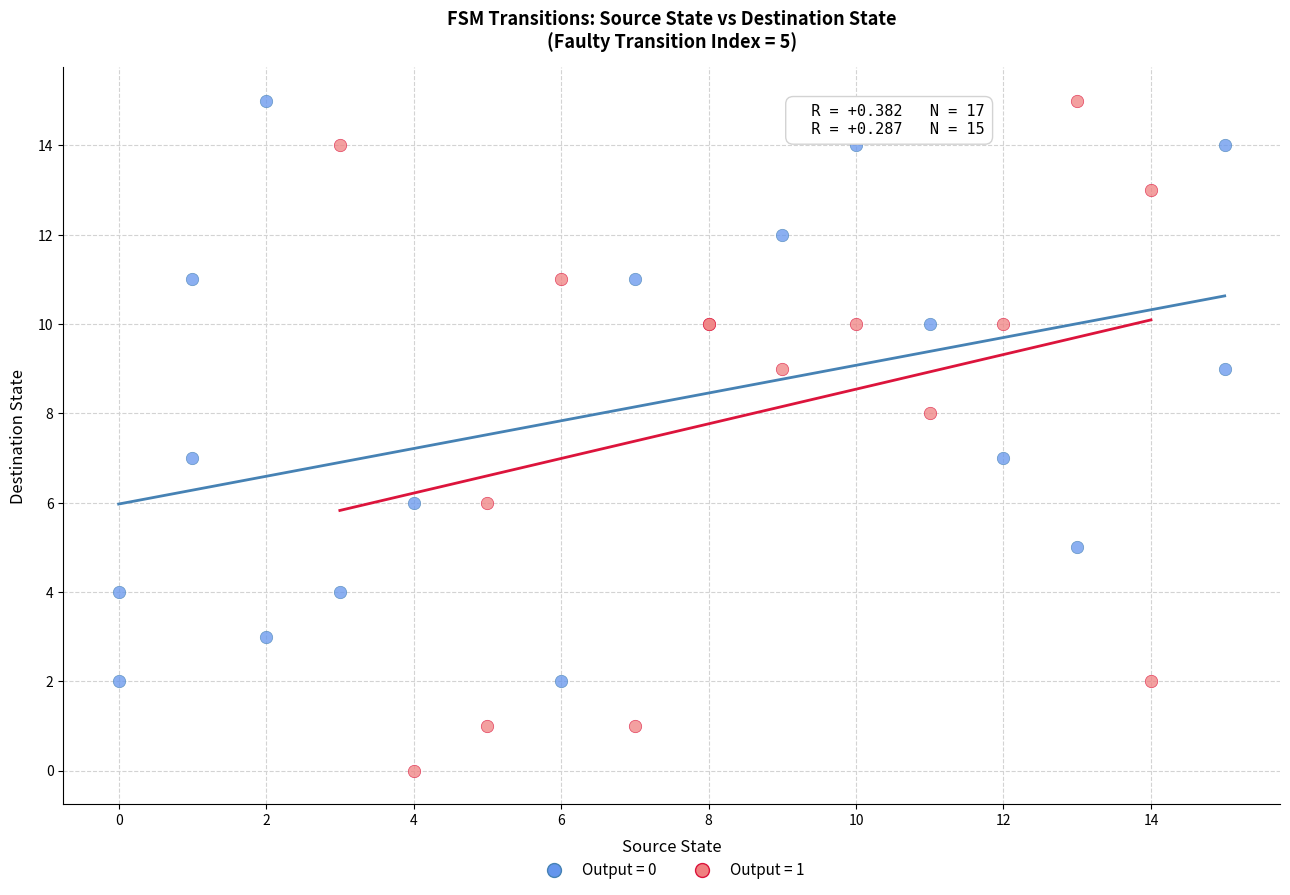

What are all the series names shown in the legend?

Output = 0, Output = 1